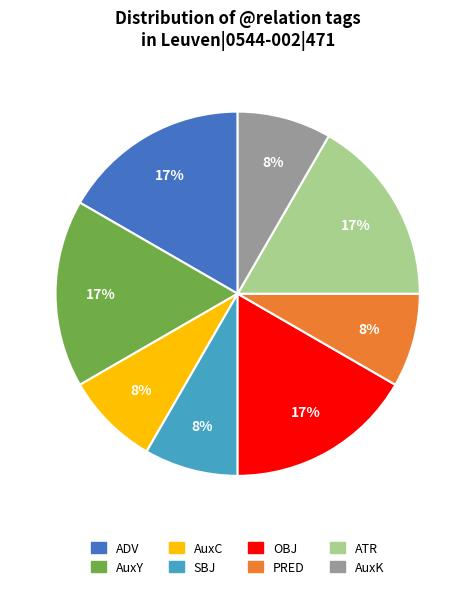

To the nearest percent, what is the average slice percentage?

12%